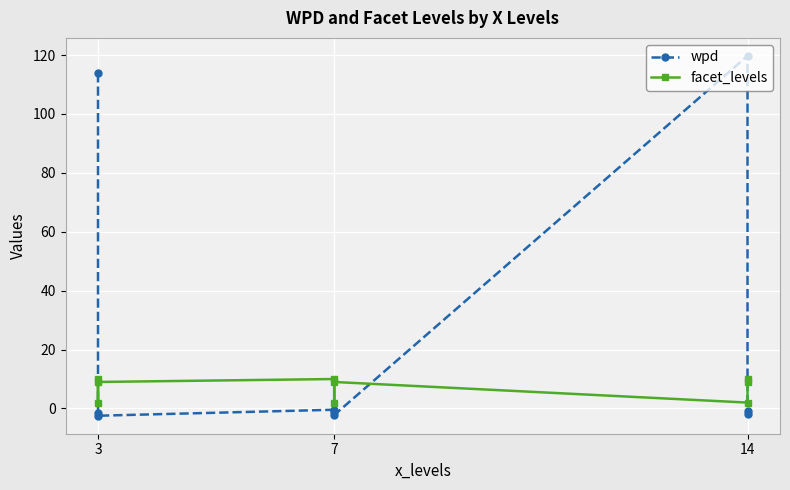

What is the difference between the second highest and minimum values in the wpd series?

116.3